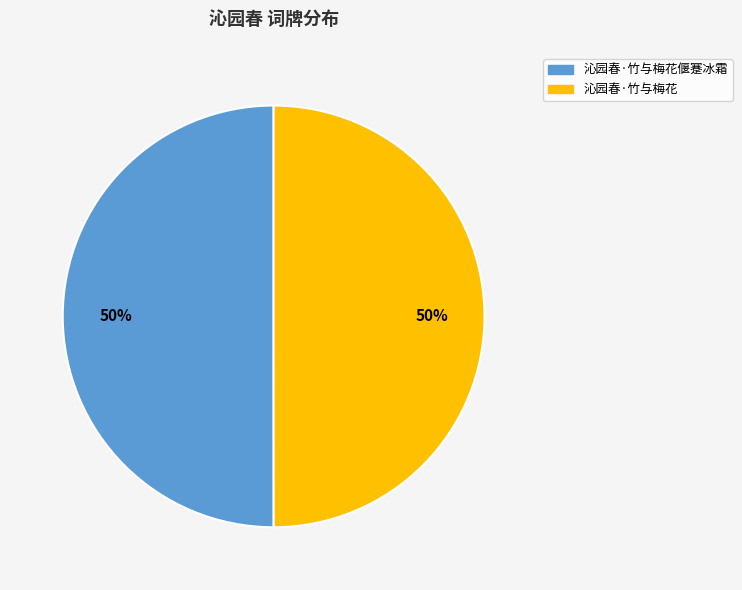

To the nearest percent, what is the average slice percentage?

50%